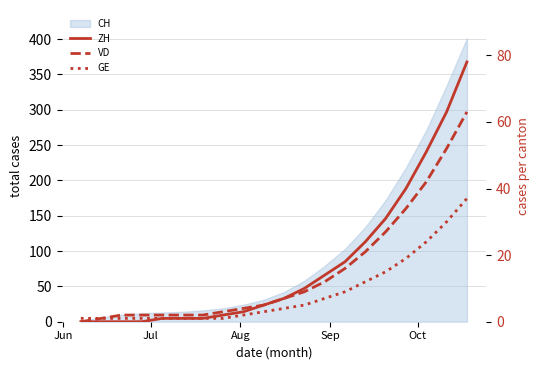

What is the difference between the highest and lowest values at Jul?

1